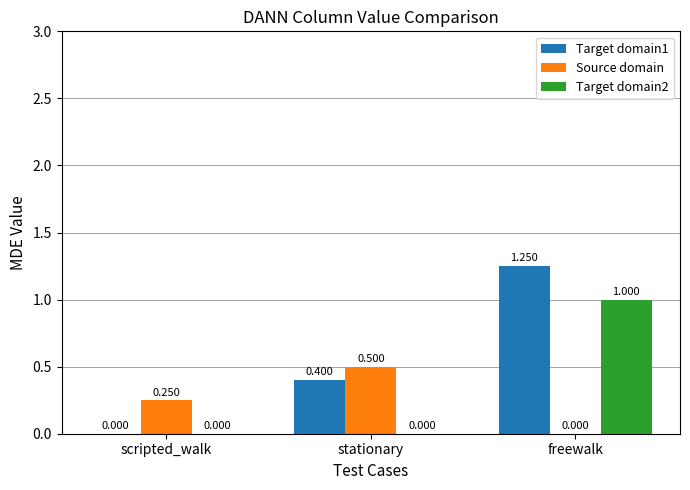

How many groups of bars are there?

3